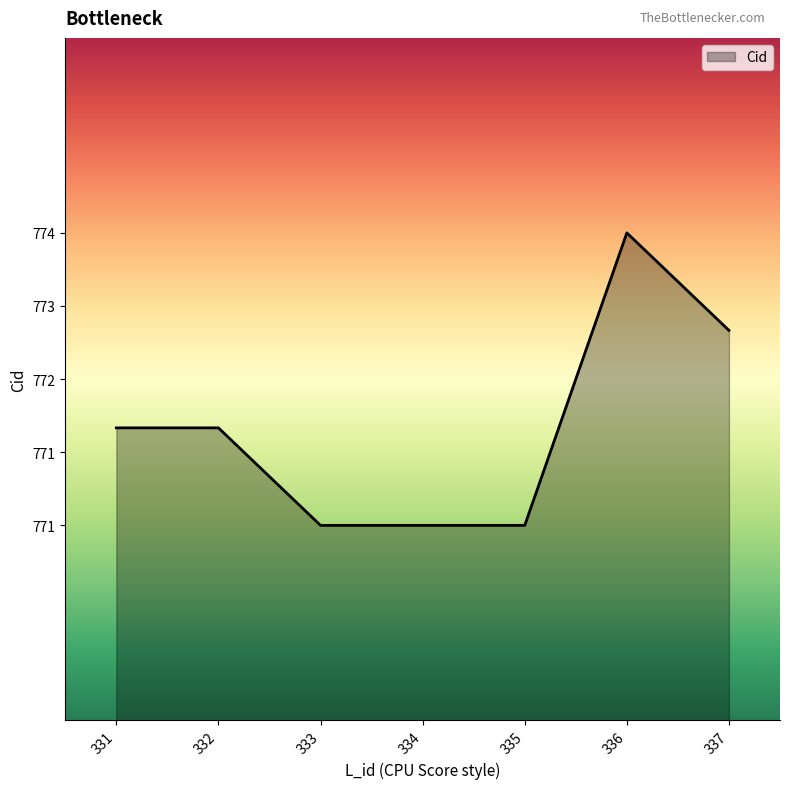

Does the chart have visible grid lines?

No